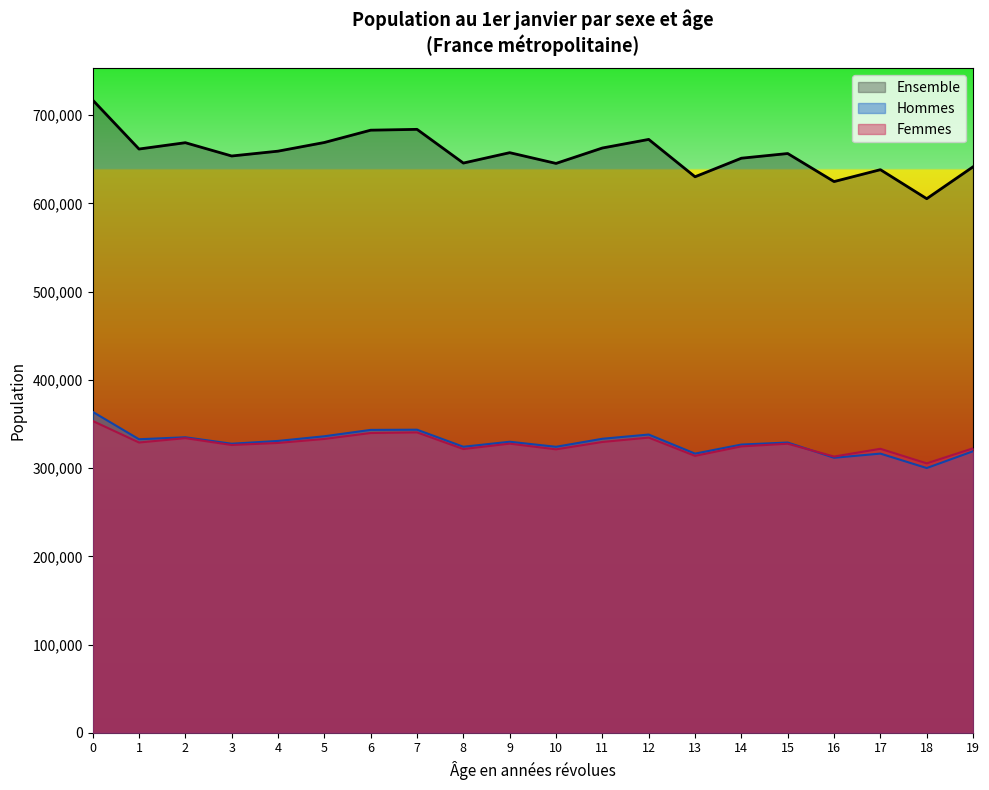

Which series has the widest spread of values?

Ensemble